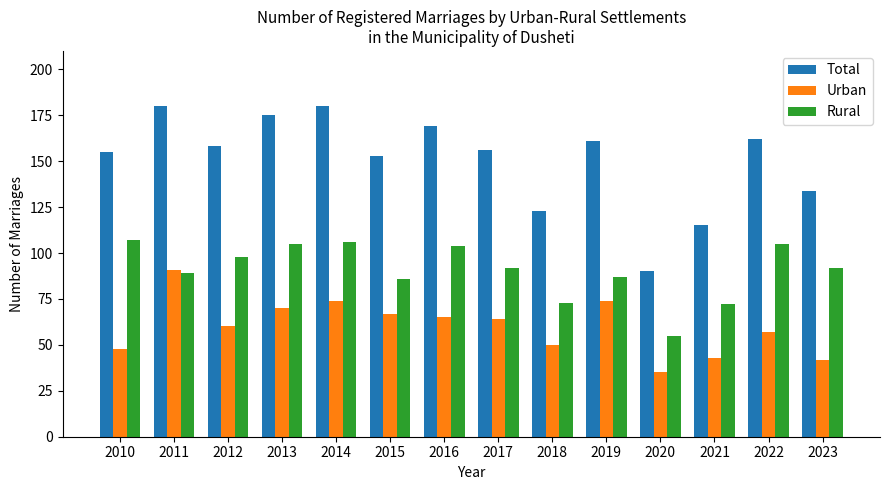

How many values in the Urban series are below 64?

7